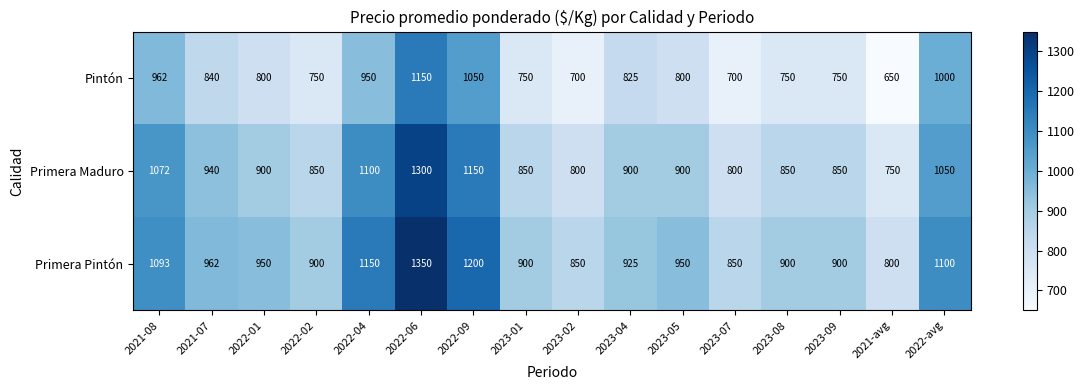

What value does the Pintón series have at 2022-02, to the nearest 10?

750